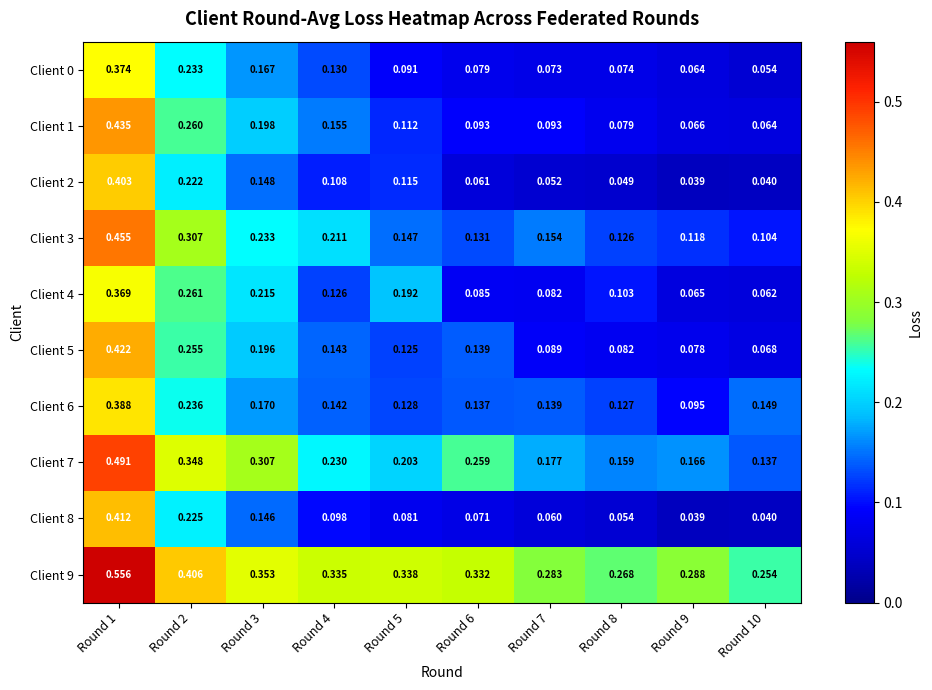

Which label corresponds to the largest value in the chart?

Round 1